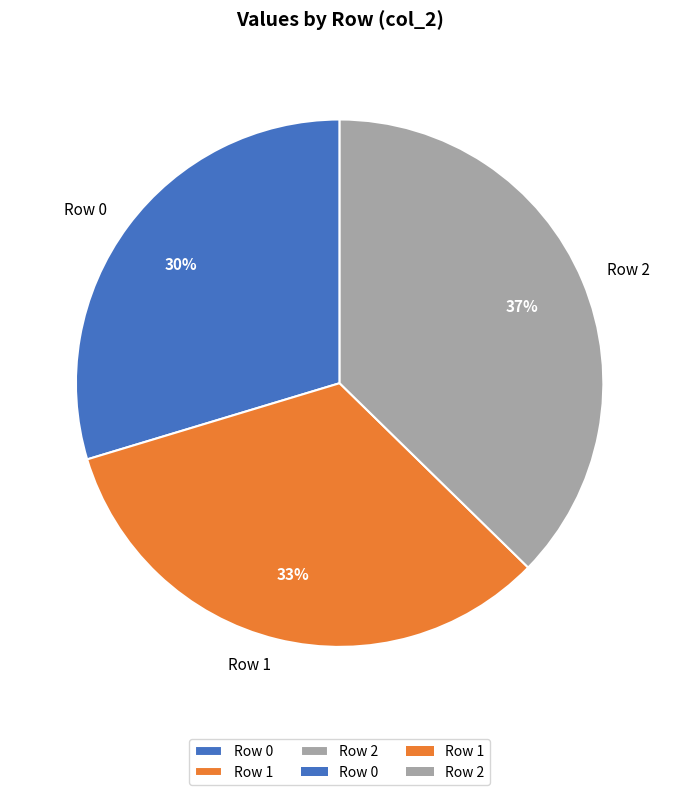

Do Row 2 and Row 1 together represent more than half of the pie?

Yes